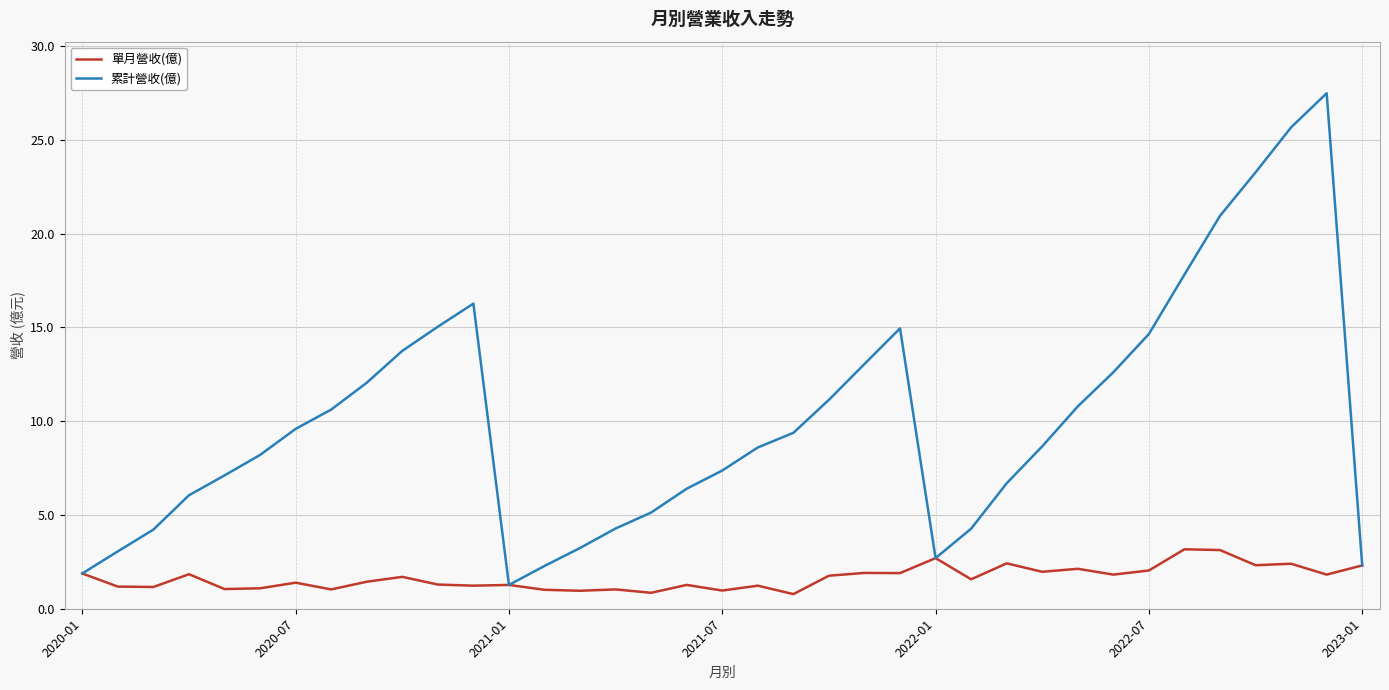

What is the smallest value displayed?

0.8